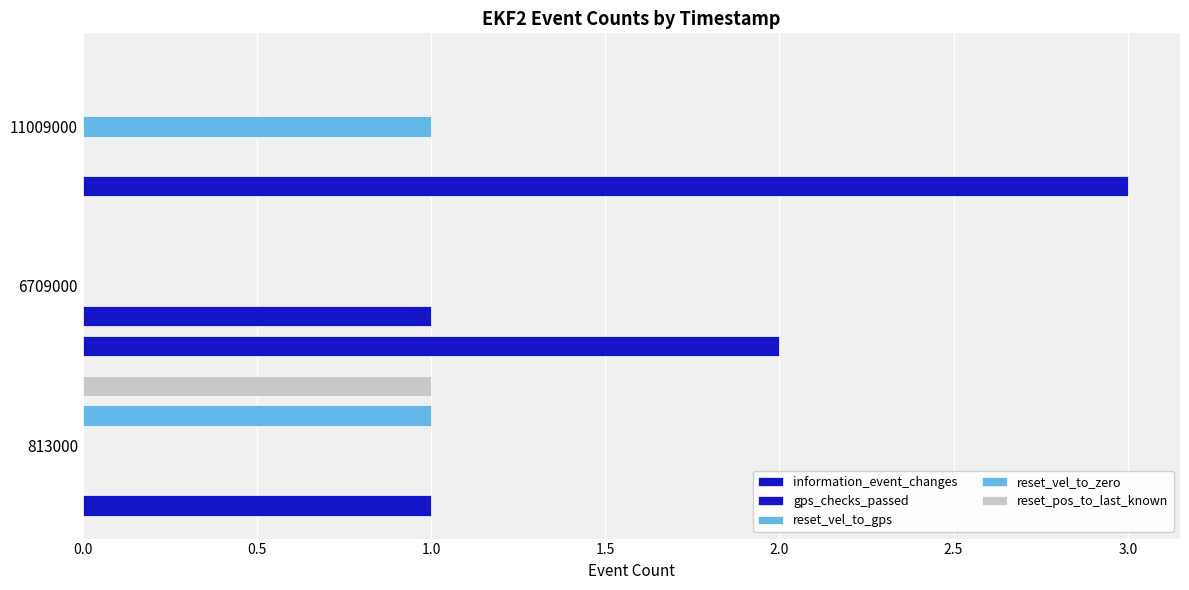

What is the maximum value shown in the chart?

3